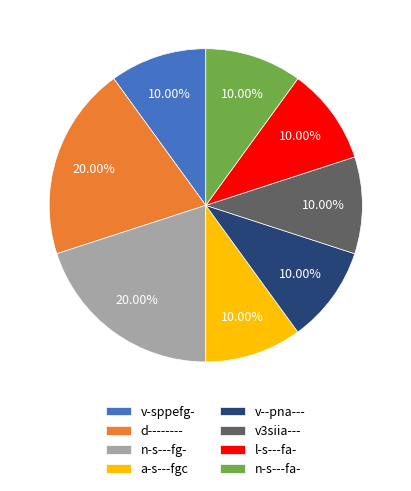

To the nearest percent, what percentage of the pie is v3siia---?

10%